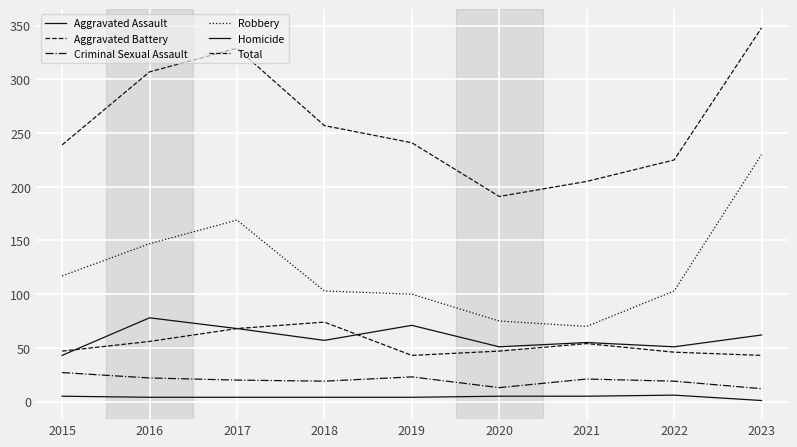

Does the chart display data point markers on the line(s)?

No